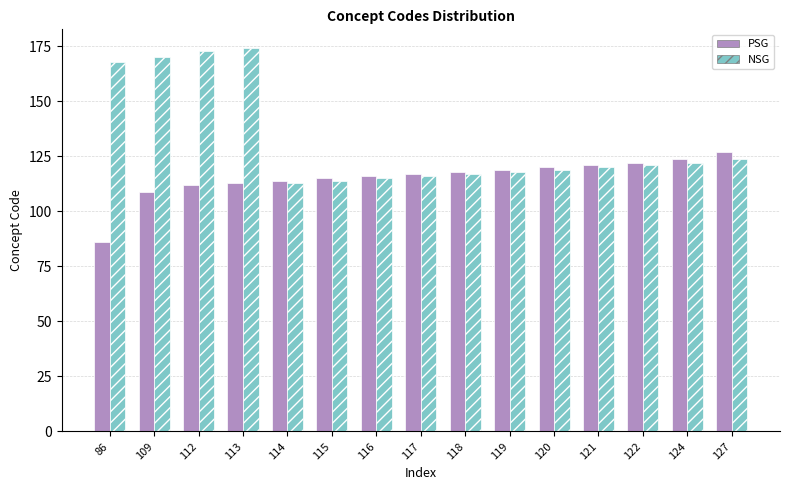

What are all the series names shown in the legend?

PSG, NSG